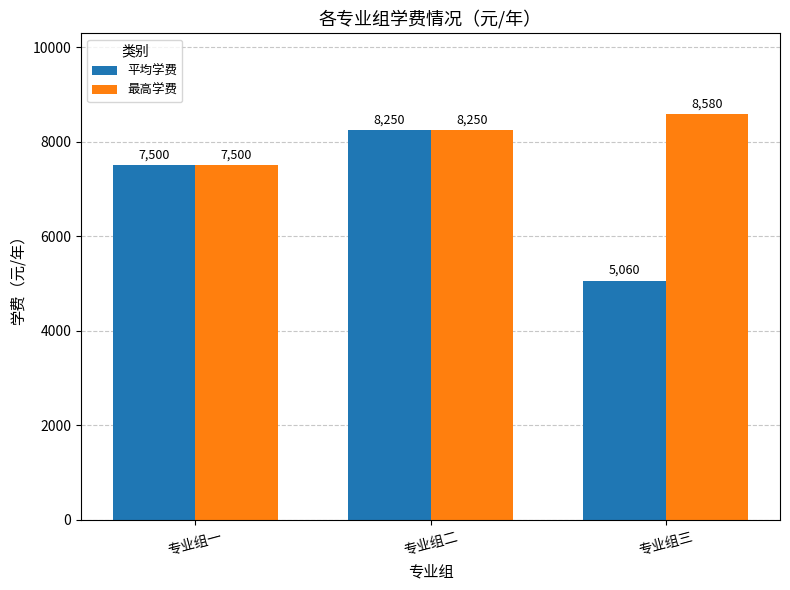

At how many categories does at least one series exceed 6158?

3